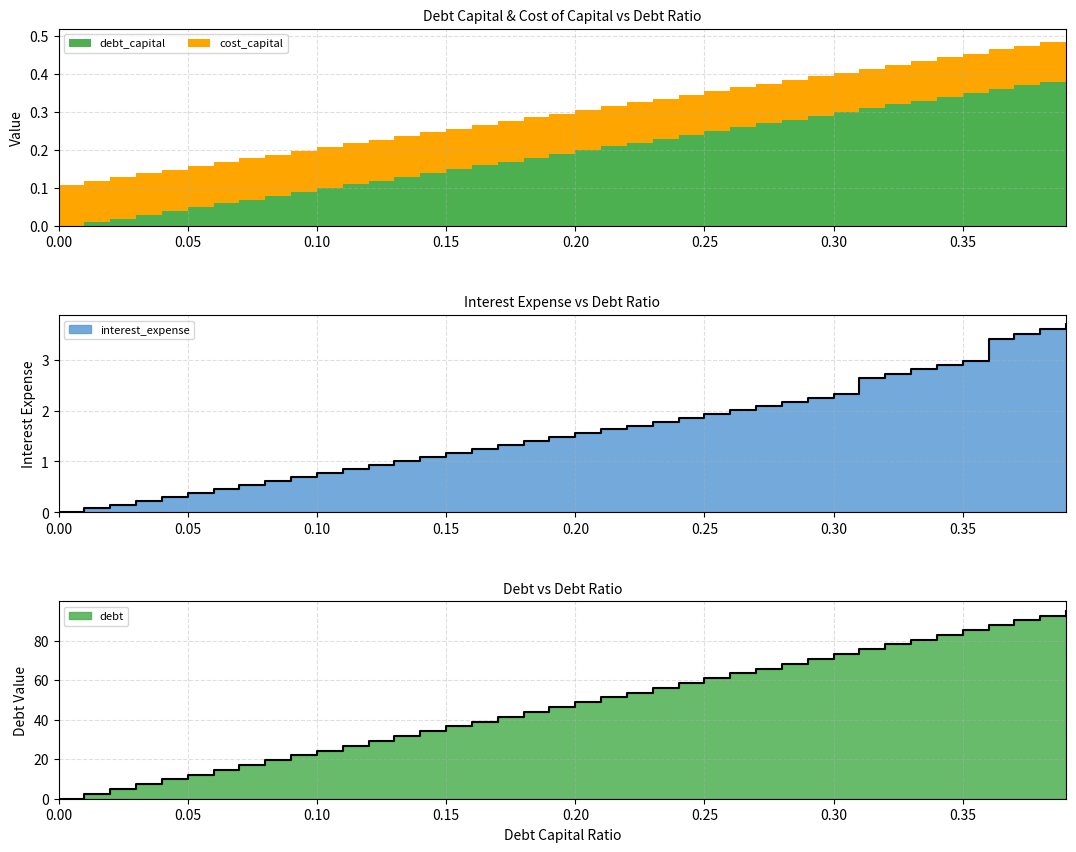

What is the difference between the interest_expense values at 0.31 and 0.08?

2.0